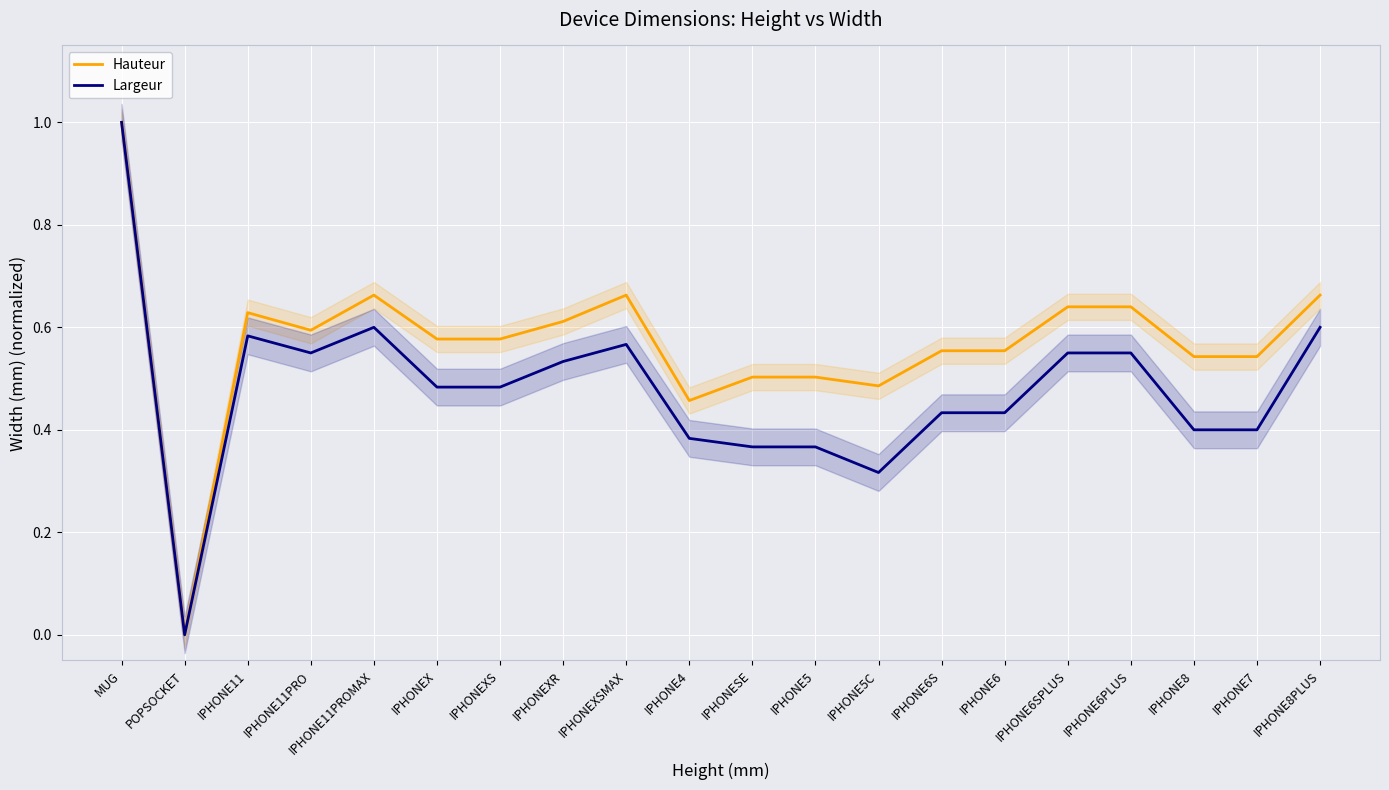

How many interior local valleys does the Largeur series have?

3